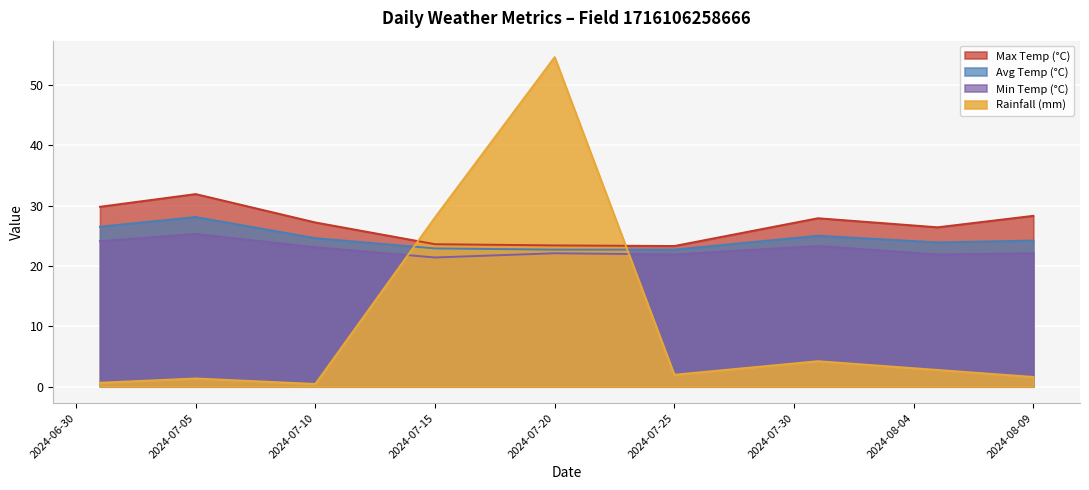

What is the label of the 3rd point from the left?

2024-07-10